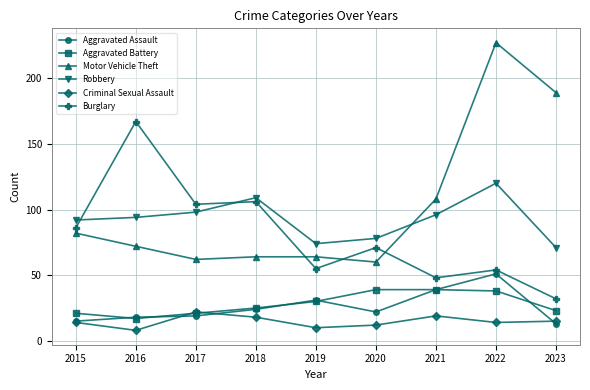

What is the value of the Aggravated Battery point at the 4th from the left?

25